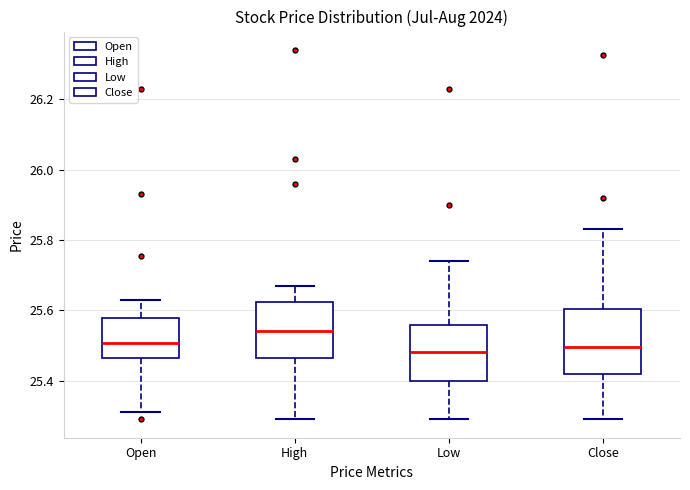

Comparing the boxes themselves (not the whiskers), which one is the tallest?

Close